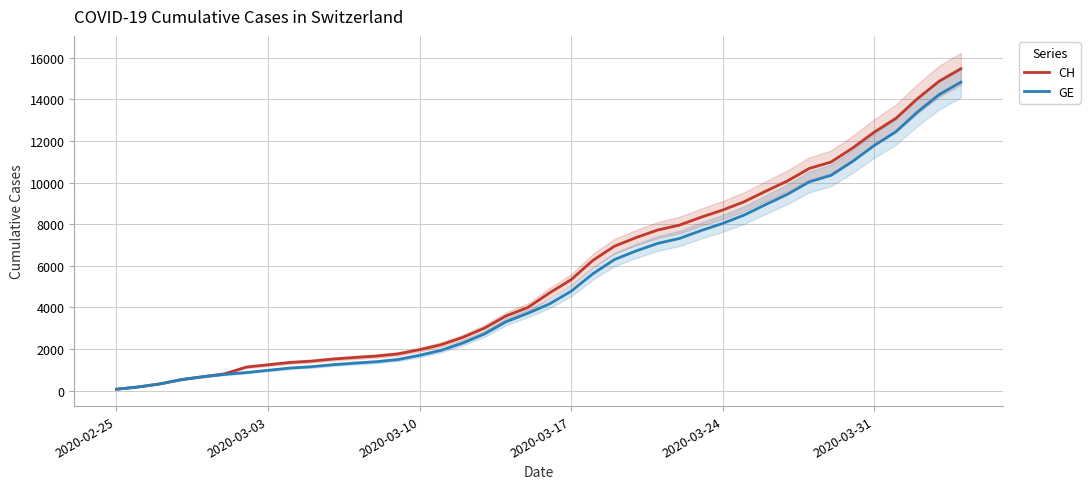

What is the value of the CH point at the 16th from the left?

2211